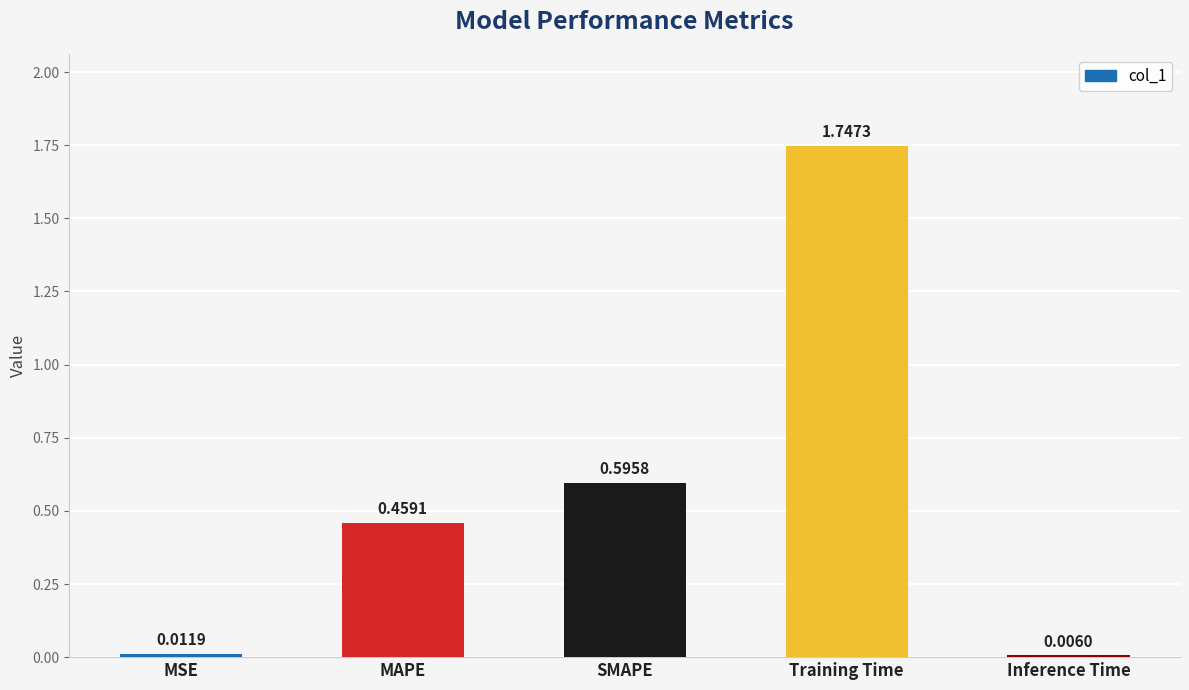

What is the sum of all values?

2.8